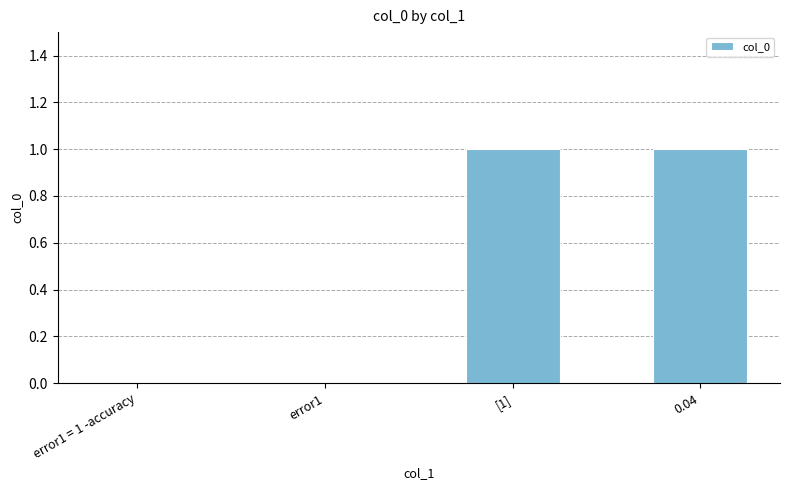

What is the maximum value shown in the chart?

1